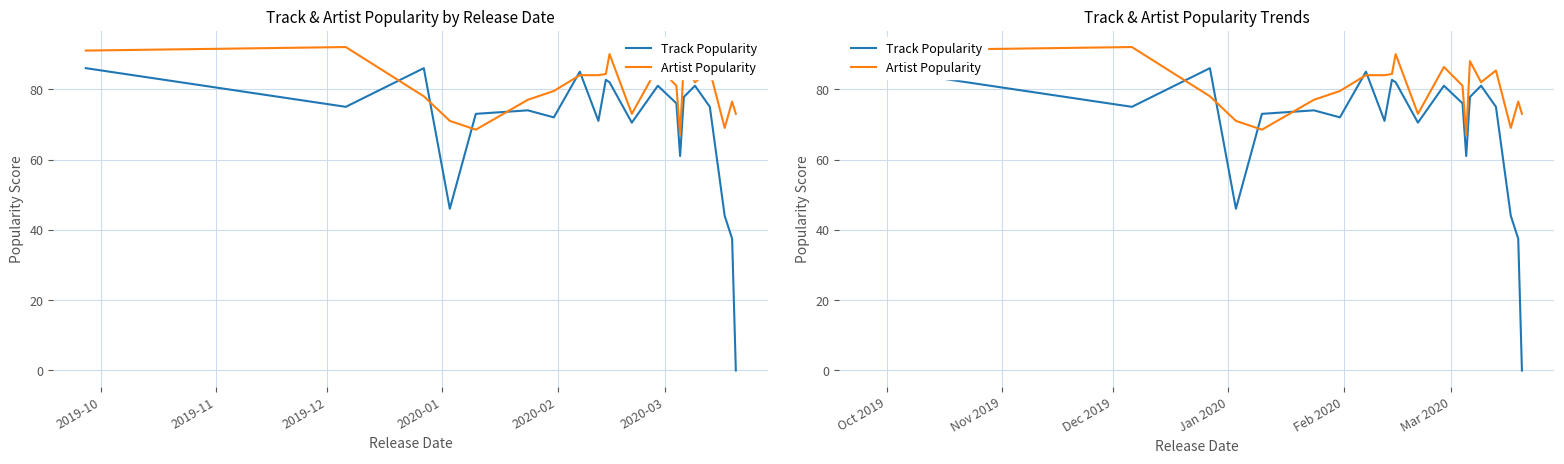

Is the value of Artist Popularity at 15 greater than the value of Track Popularity at 8?

Yes